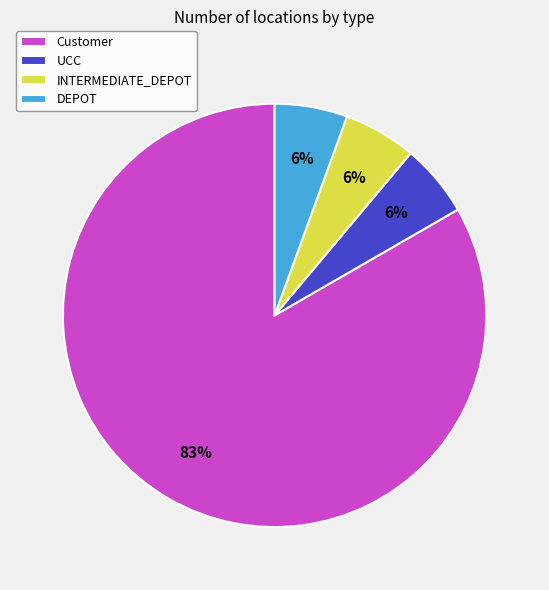

Is it true that Customer is 83% of the pie?

True